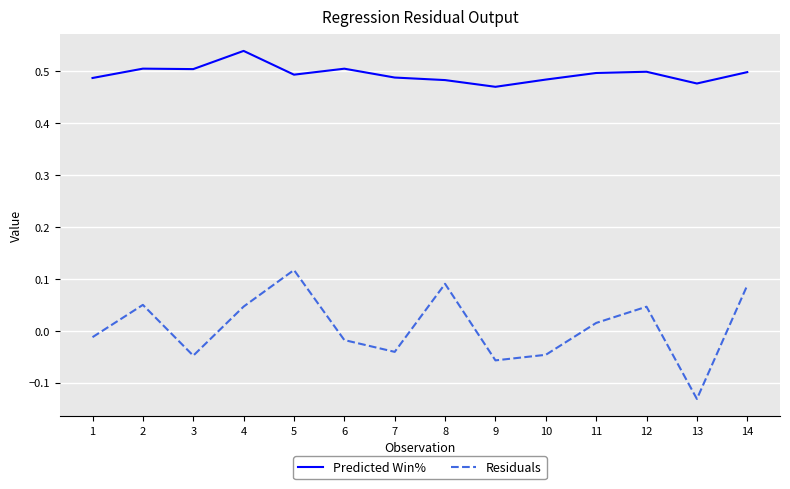

Which series has the largest total across all categories?

Predicted Win%